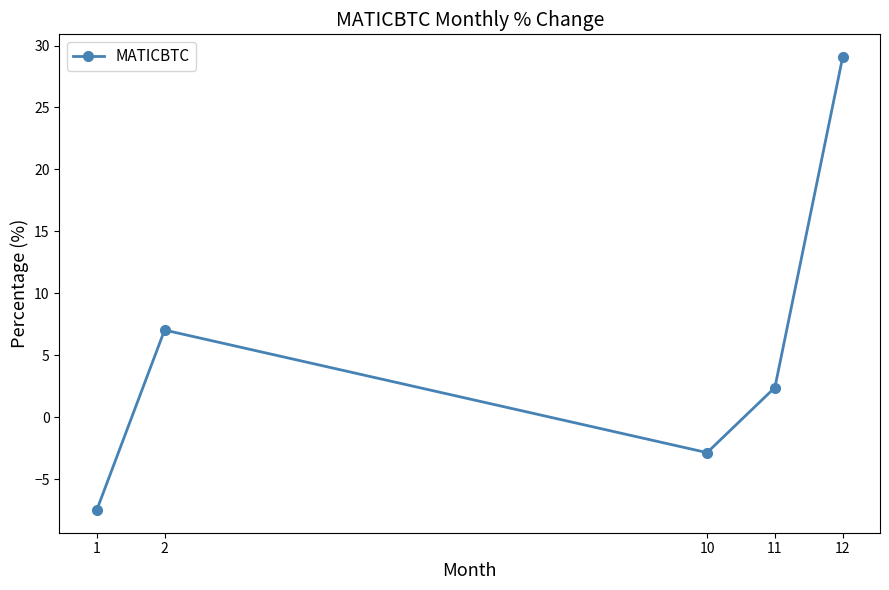

What is the maximum value shown in the chart?

29.1